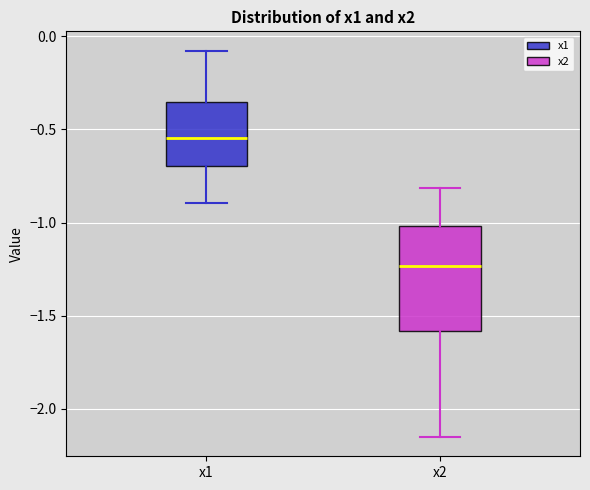

Comparing the boxes themselves (not the whiskers), which one is the tallest?

x2